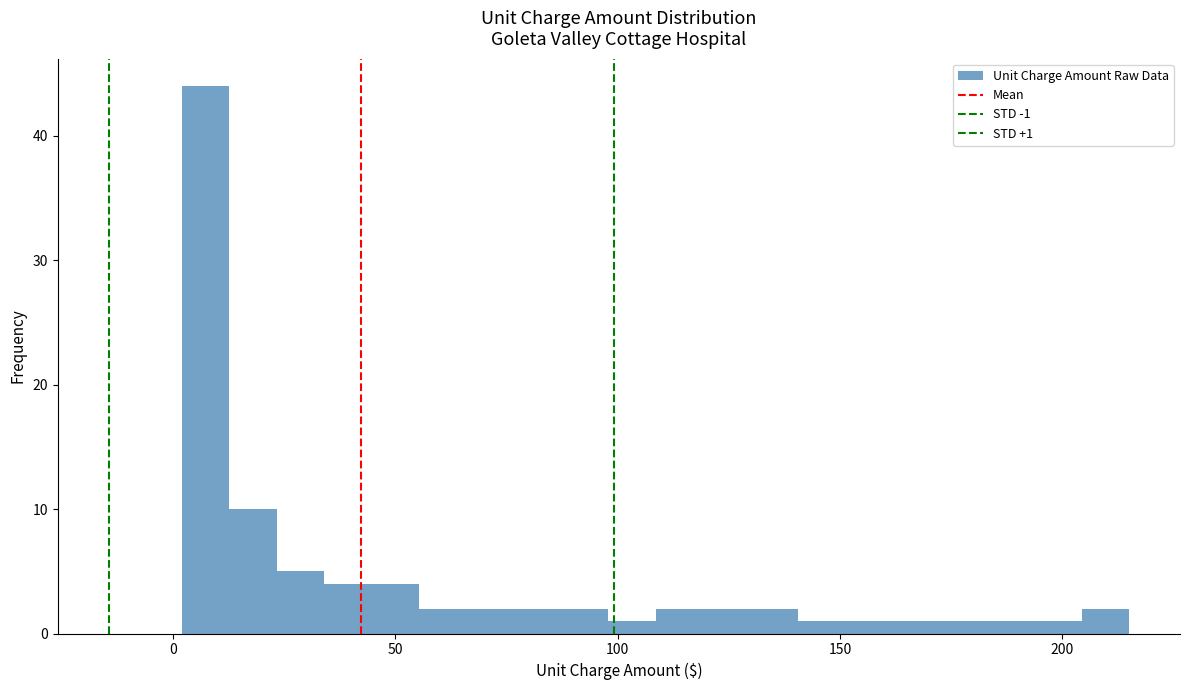

Read against the x-axis, roughly where is the centre of the tallest bar?

5